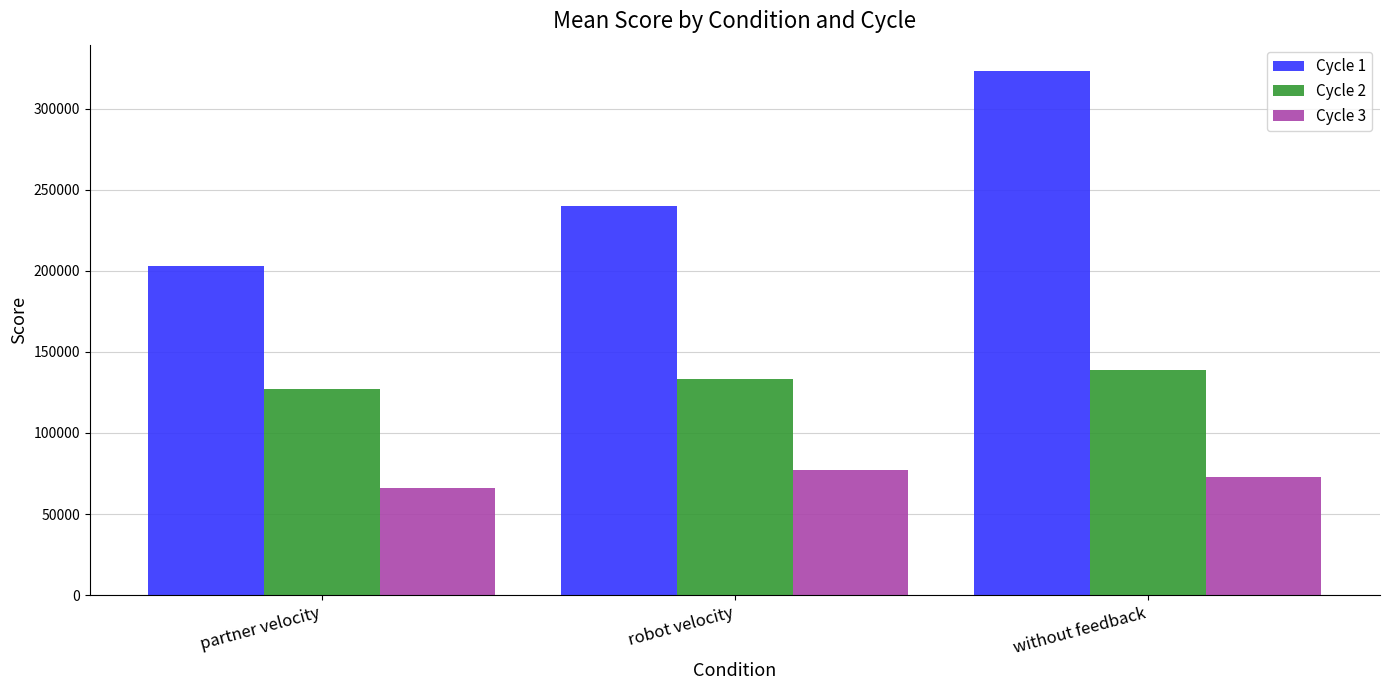

Reading left to right, list all the values displayed in this chart.

Cycle 1: 202891.5	239842.0	323421.9
Cycle 2: 127170.2	133599.6	139131.8
Cycle 3: 66222.3	76869.6	72821.4